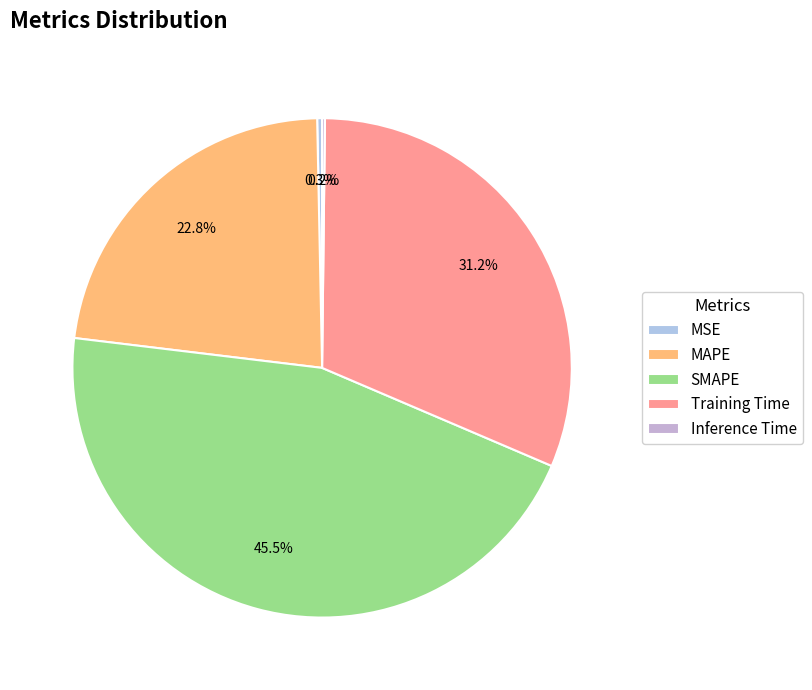

What is the change in value from SMAPE to Training Time?

-0.6